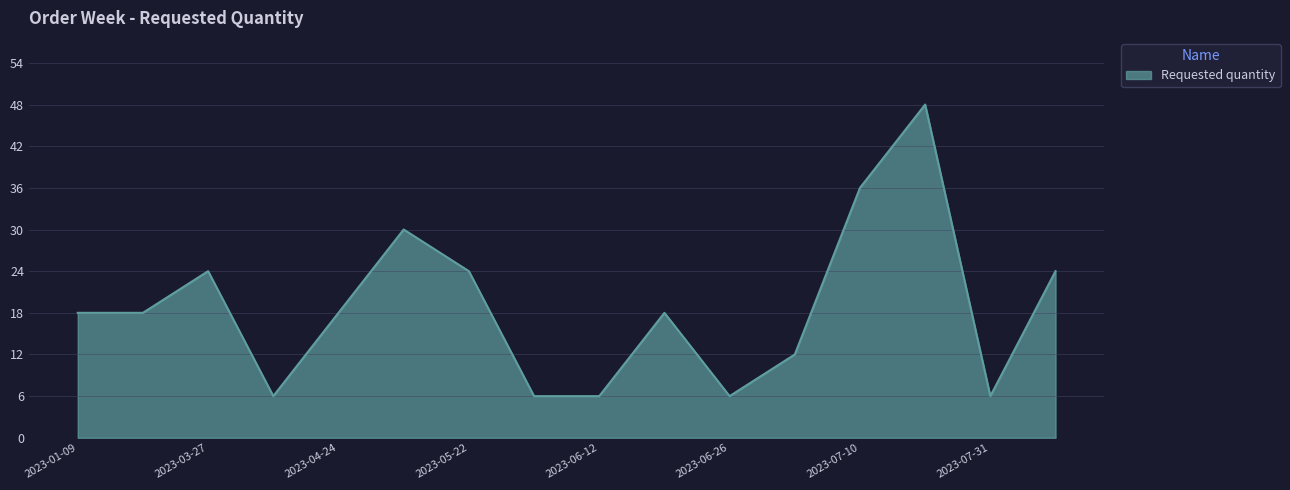

How many lines are shown in the chart?

1